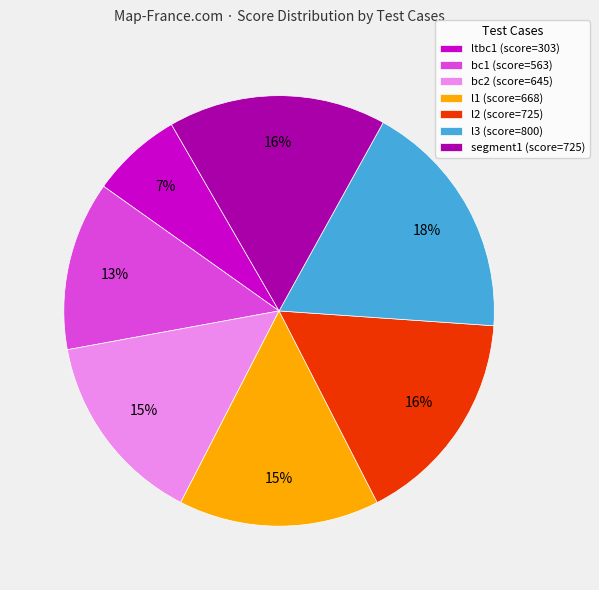

What is the ratio of the value at bc1 to the value at l2?

0.8